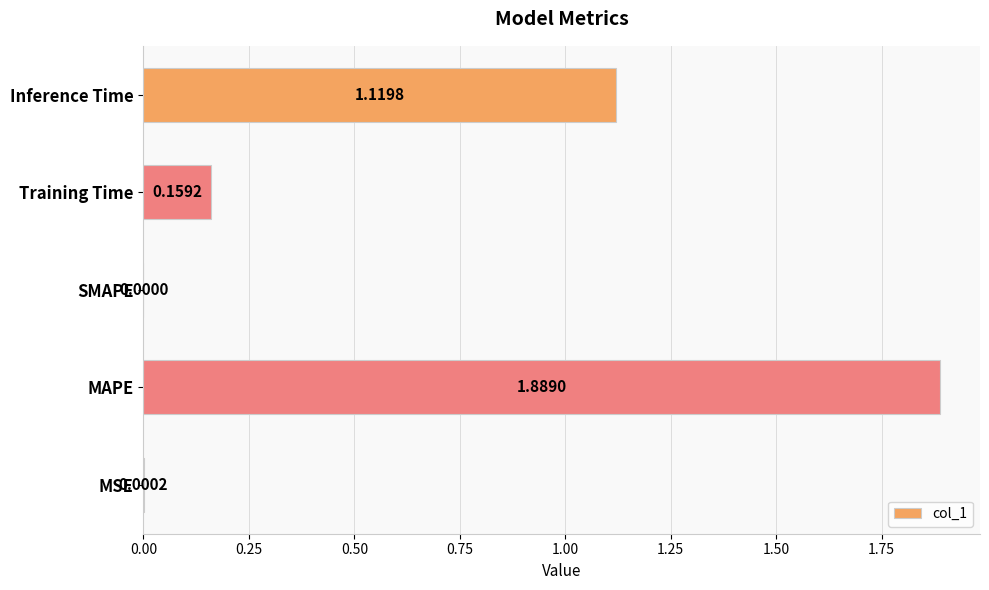

At which category does the chart reach its peak across all series?

MAPE